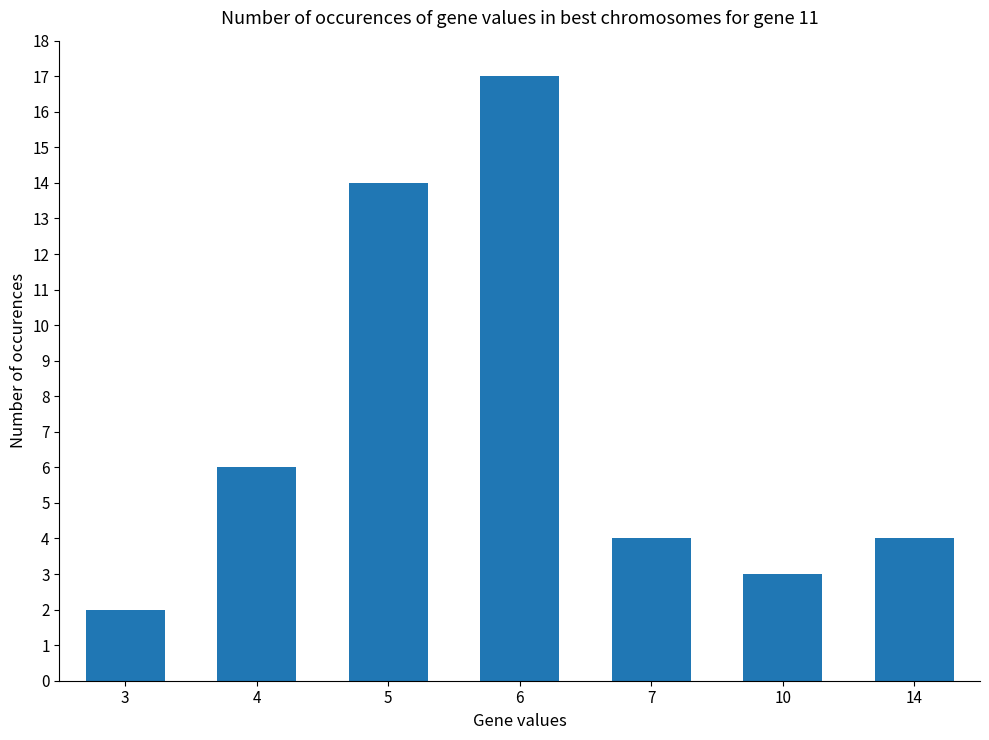

What is the difference between the values at 5 and 10?

11